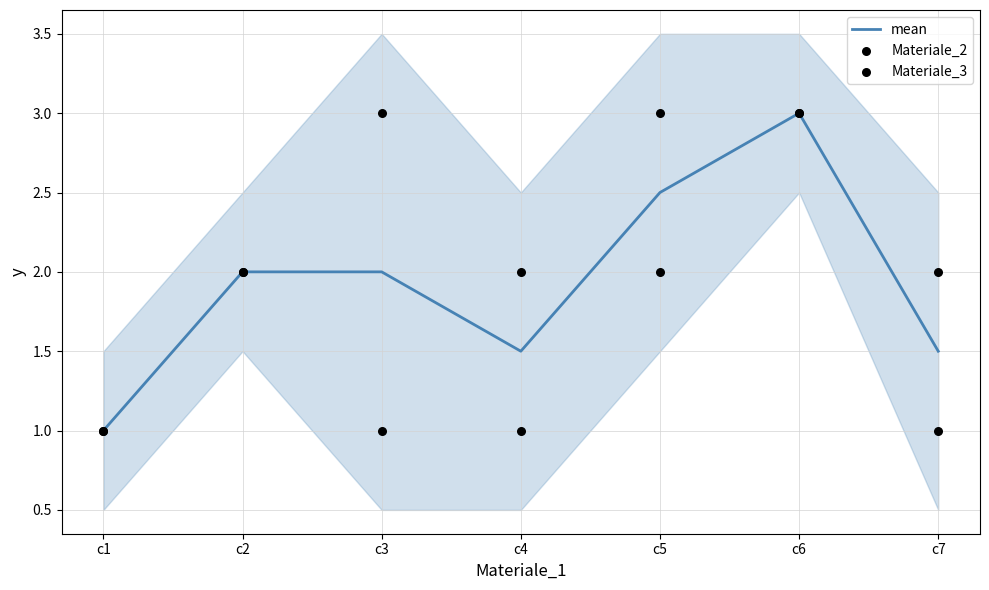

What are all the series names shown in the legend?

mean, Materiale_2, Materiale_3